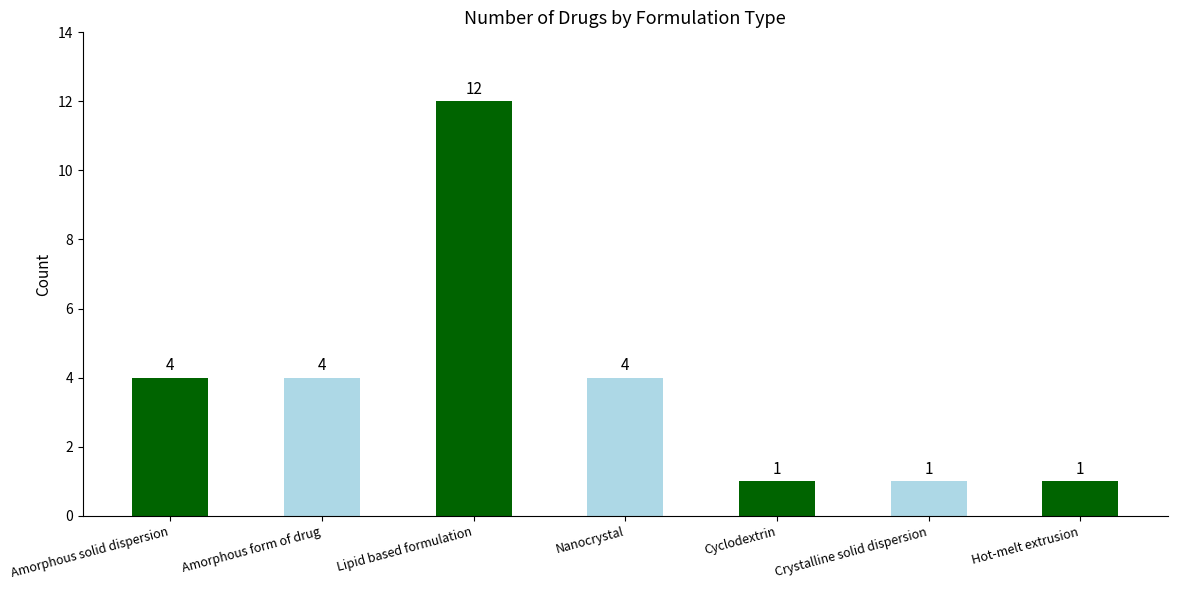

At which label does the data first exceed 4?

Lipid based formulation